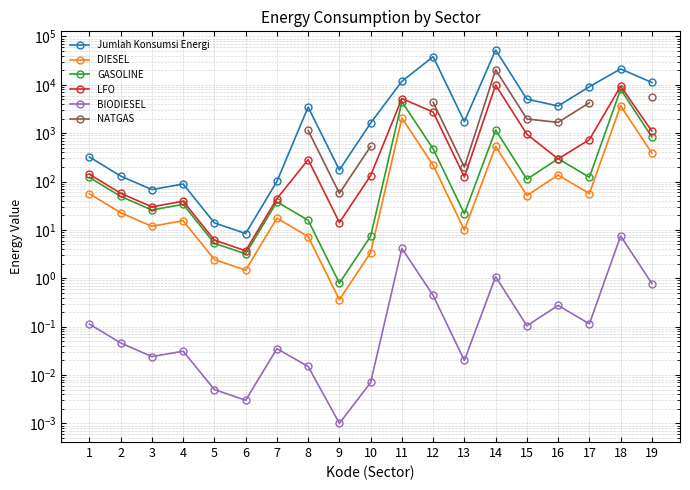

At which label does Jumlah Konsumsi Energi reach its minimum?

6